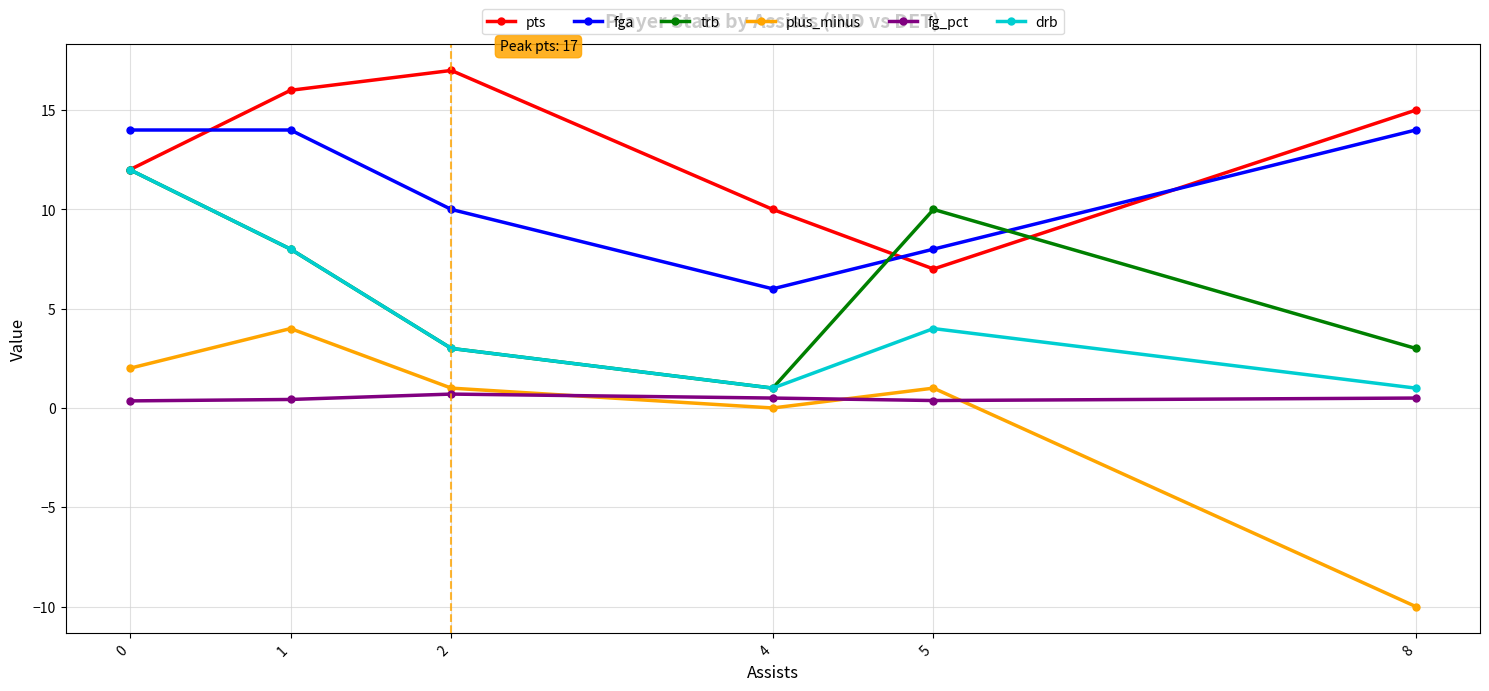

Does the chart have visible grid lines?

Yes